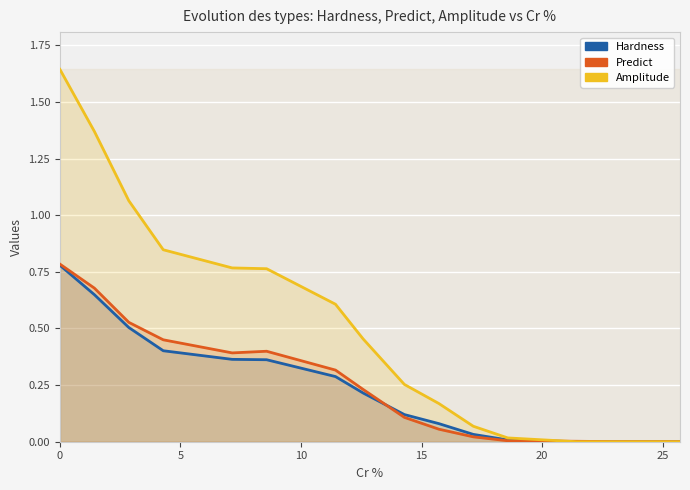

Reading right to left, list all the values displayed in this chart.

Hardness: 0.0	0.0	0.0	0.0	0.0	0.1	0.1	0.2	0.3	0.4	0.4	0.4	0.5	0.6	0.8
Predict: 0.0	0.0	0.0	0.0	0.0	0.1	0.1	0.2	0.3	0.4	0.4	0.5	0.5	0.7	0.8
Amplitude: 0.0	0.0	0.0	0.0	0.1	0.2	0.3	0.5	0.6	0.8	0.8	0.8	1.1	1.4	1.6